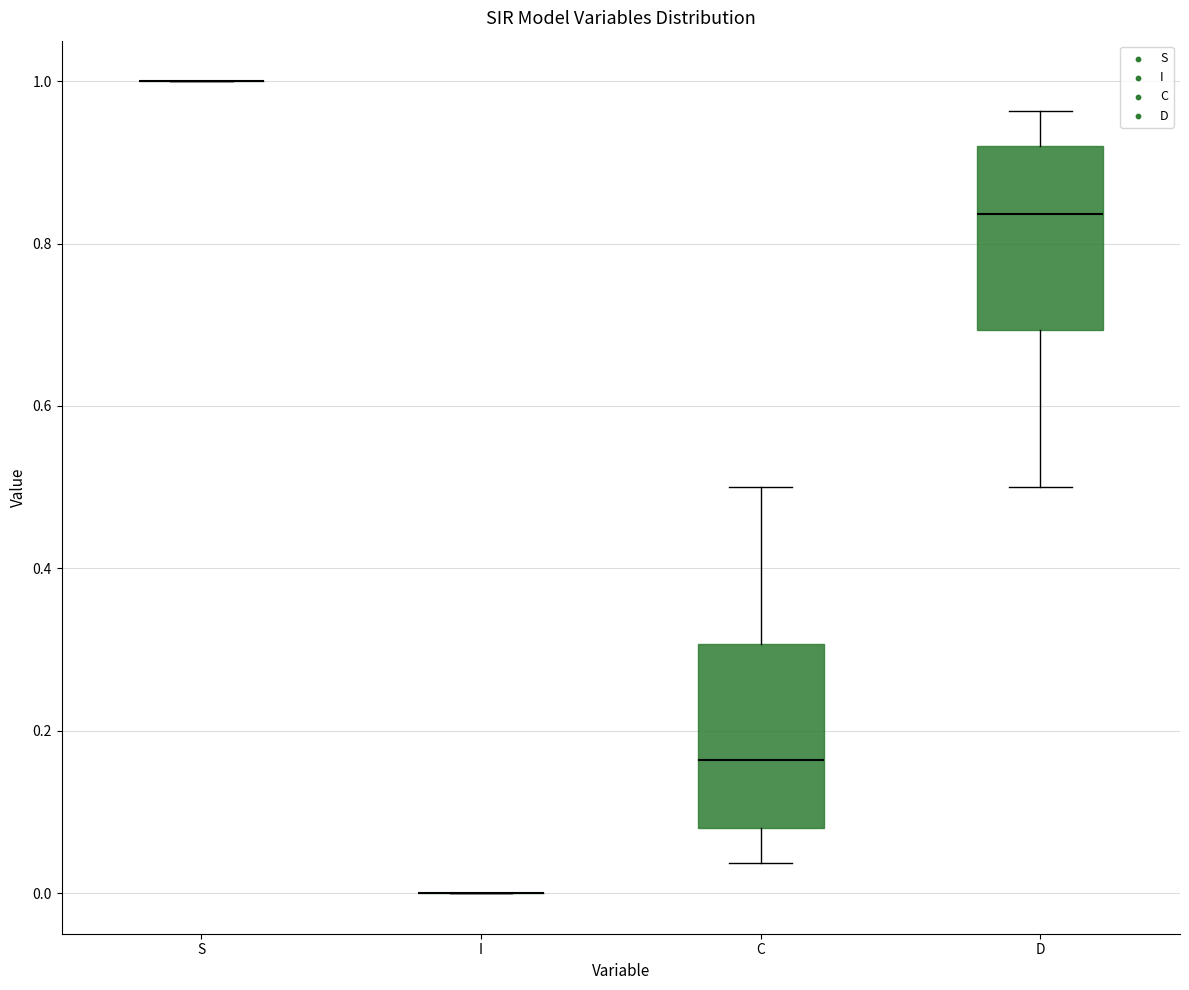

Reading left to right, read every box against the y-axis: the position of its median line, the range the box covers, and the ends of its whiskers. The values are not printed on the chart, so give them approximately, as read against the axis.

S: box collapsed to a line at 1.00, whiskers 1.00 to 1.00
I: box collapsed to a line at 0.00, whiskers 0.00 to 0.00
C: median 0.16, box 0.08 to 0.30, whiskers 0.04 to 0.50
D: median 0.84, box 0.70 to 0.92, whiskers 0.50 to 0.96